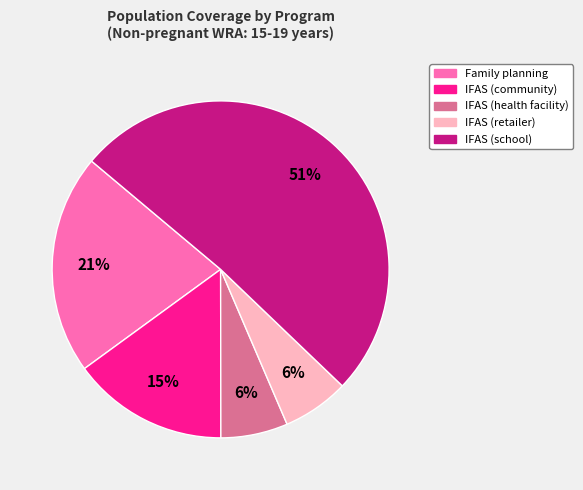

Is there any slice that represents more than half of the pie?

Yes